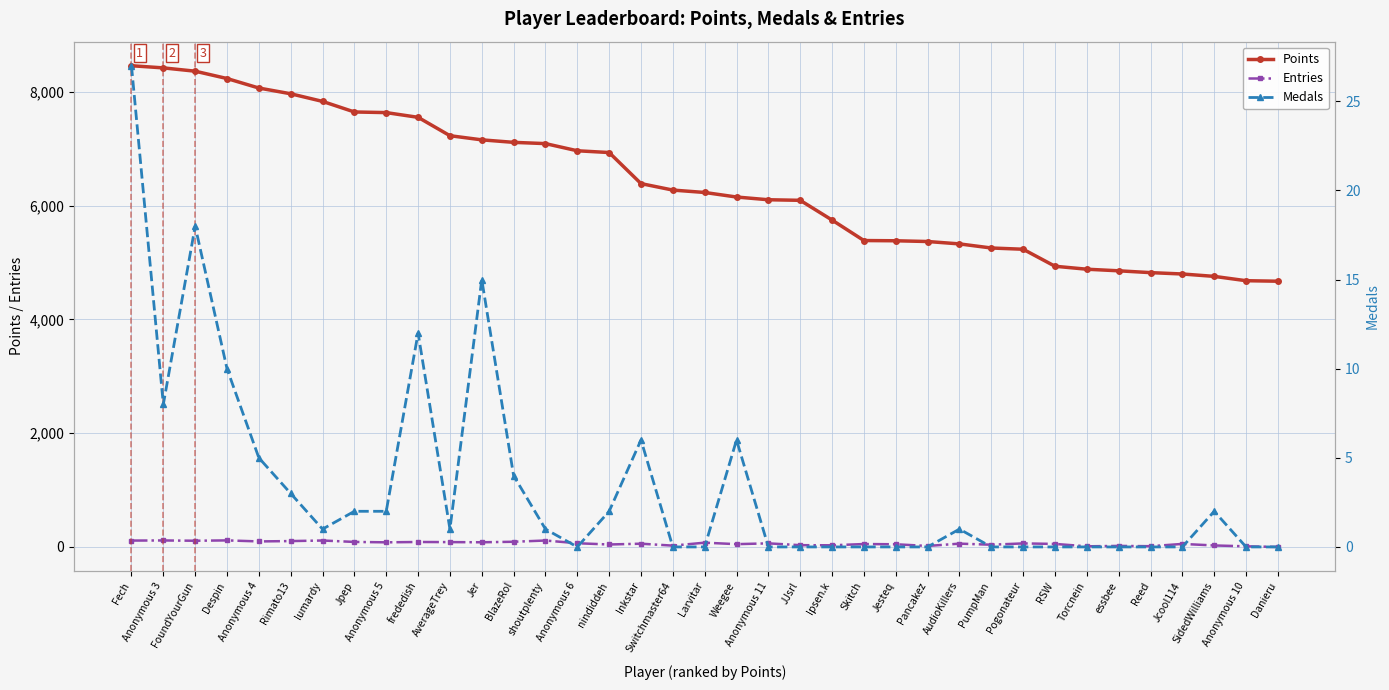

What position from the right is Anonymous 11?

17